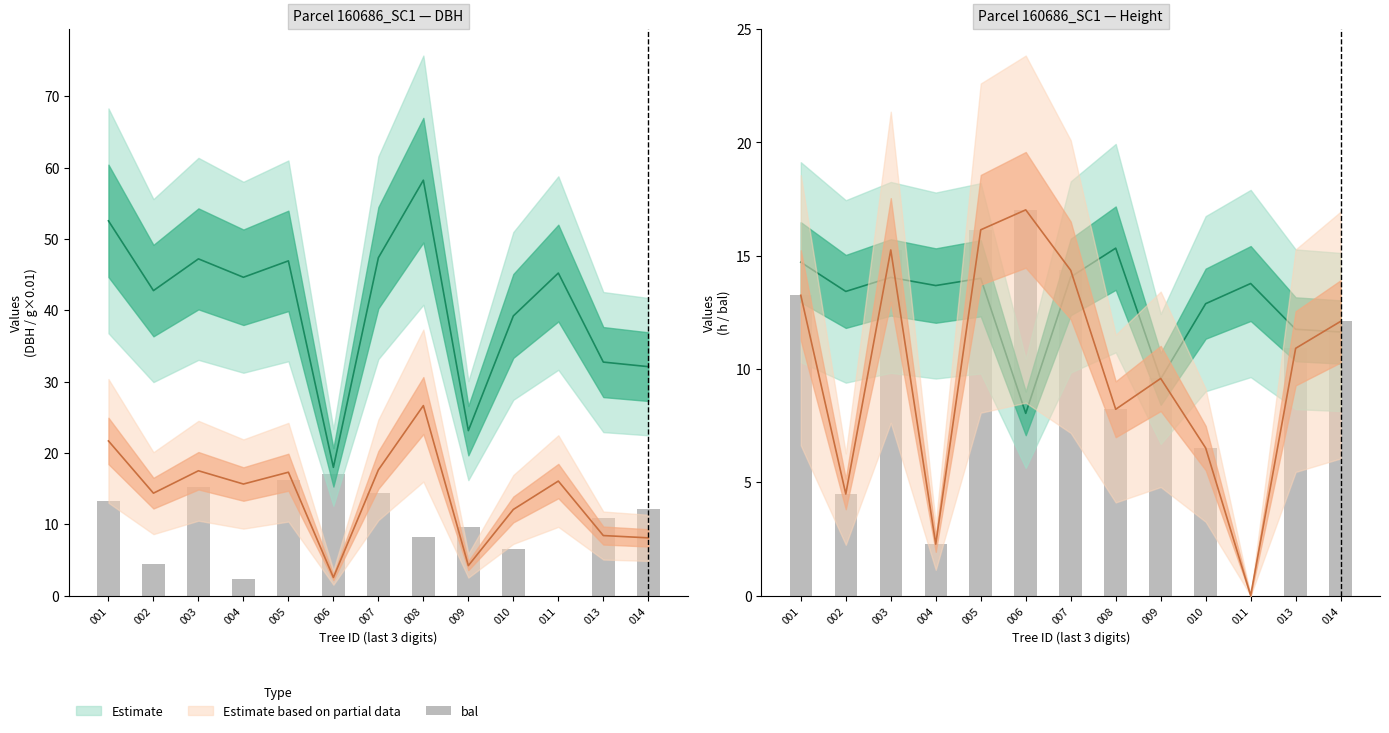

The value of bal at 004 is 3.5. True or false?

False